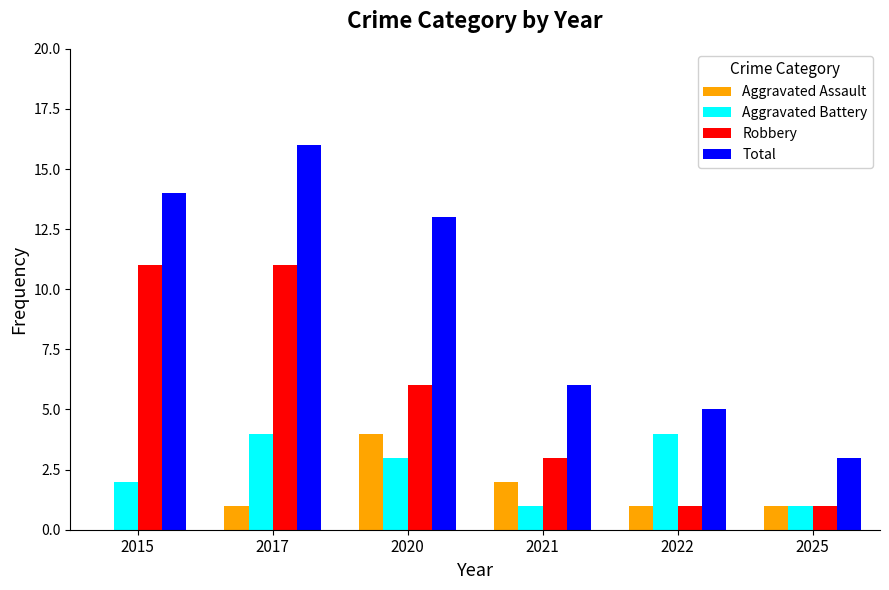

Are the bars horizontal?

No